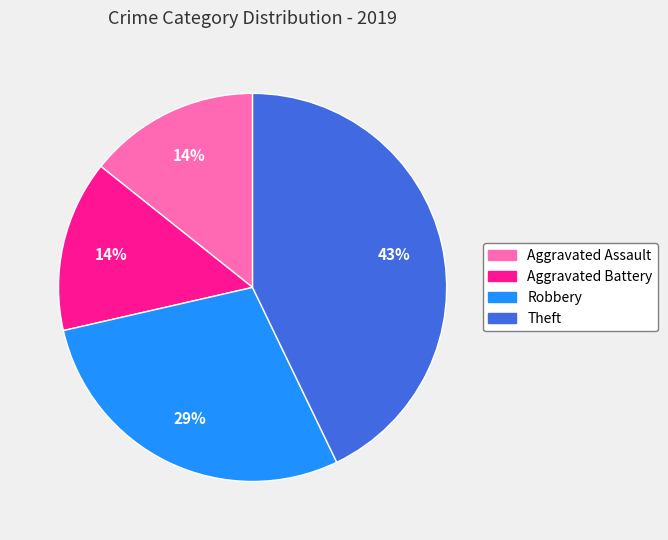

Which slice is the largest?

Theft